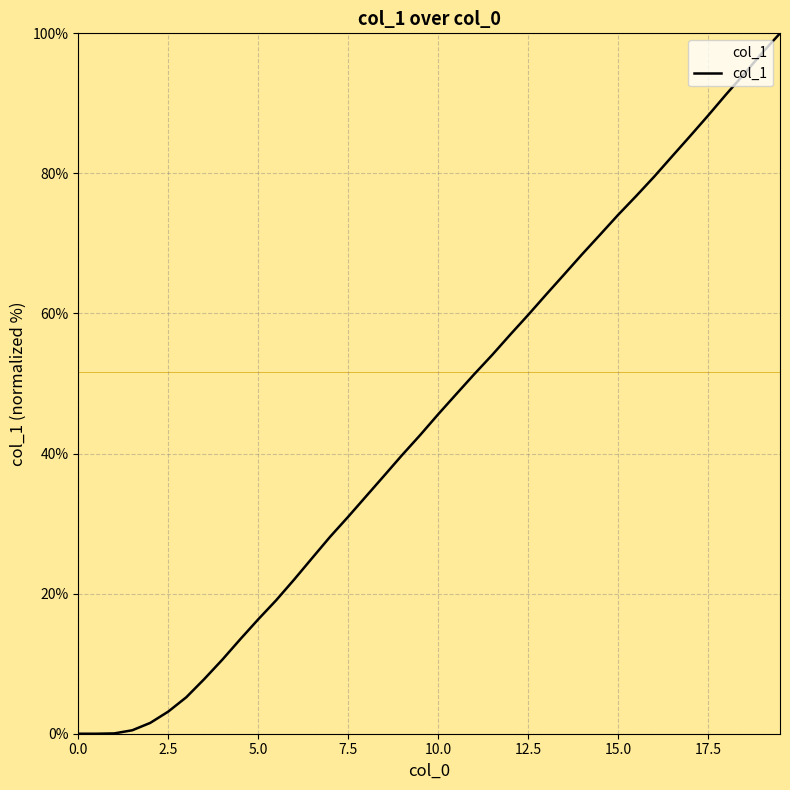

Does the chart display data point markers on the line(s)?

No